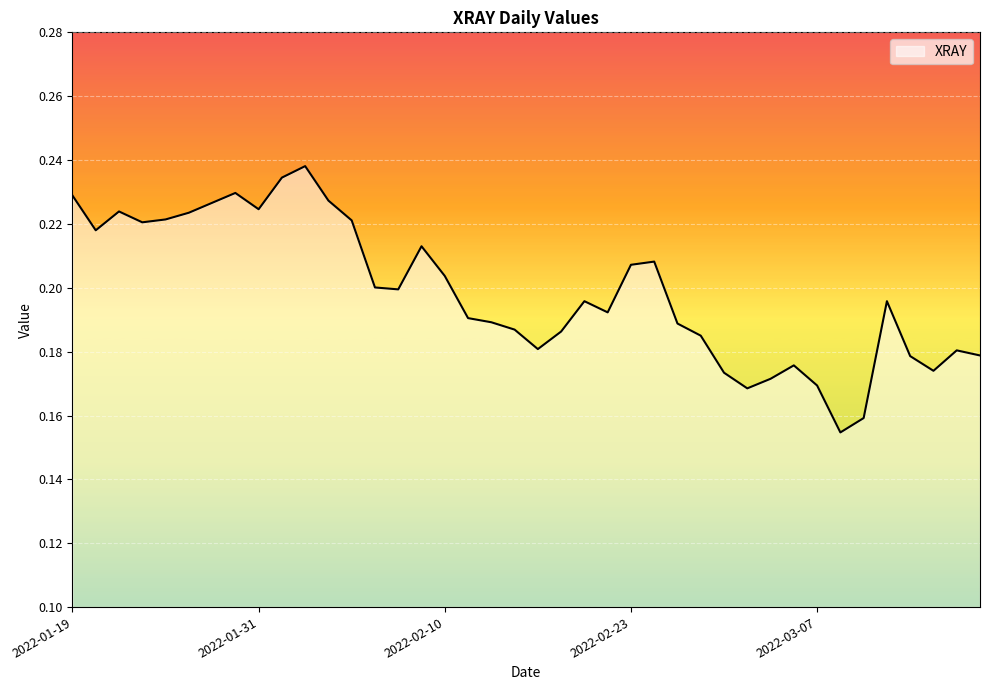

At which category does the chart reach its peak across all series?

2022-02-02